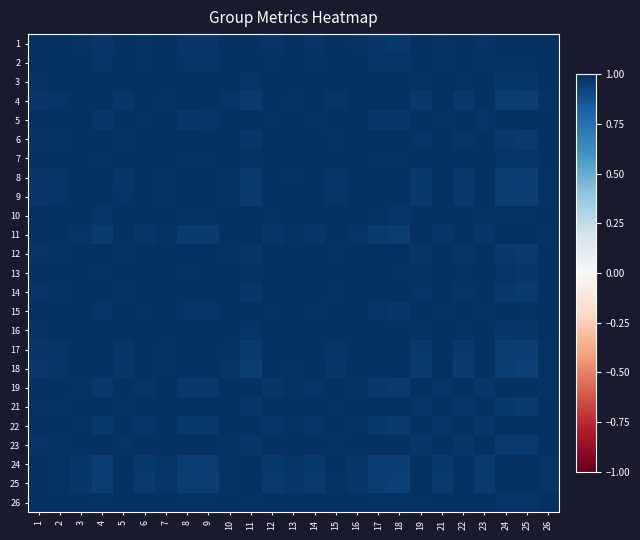

At 22, list the series in order from largest to smallest.

22, 19, 11, 1, 5, 15, 24, 2, 25, 10, 7, 26, 13, 3, 16, 6, 21, 14, 12, 23, 9, 17, 8, 4, 18